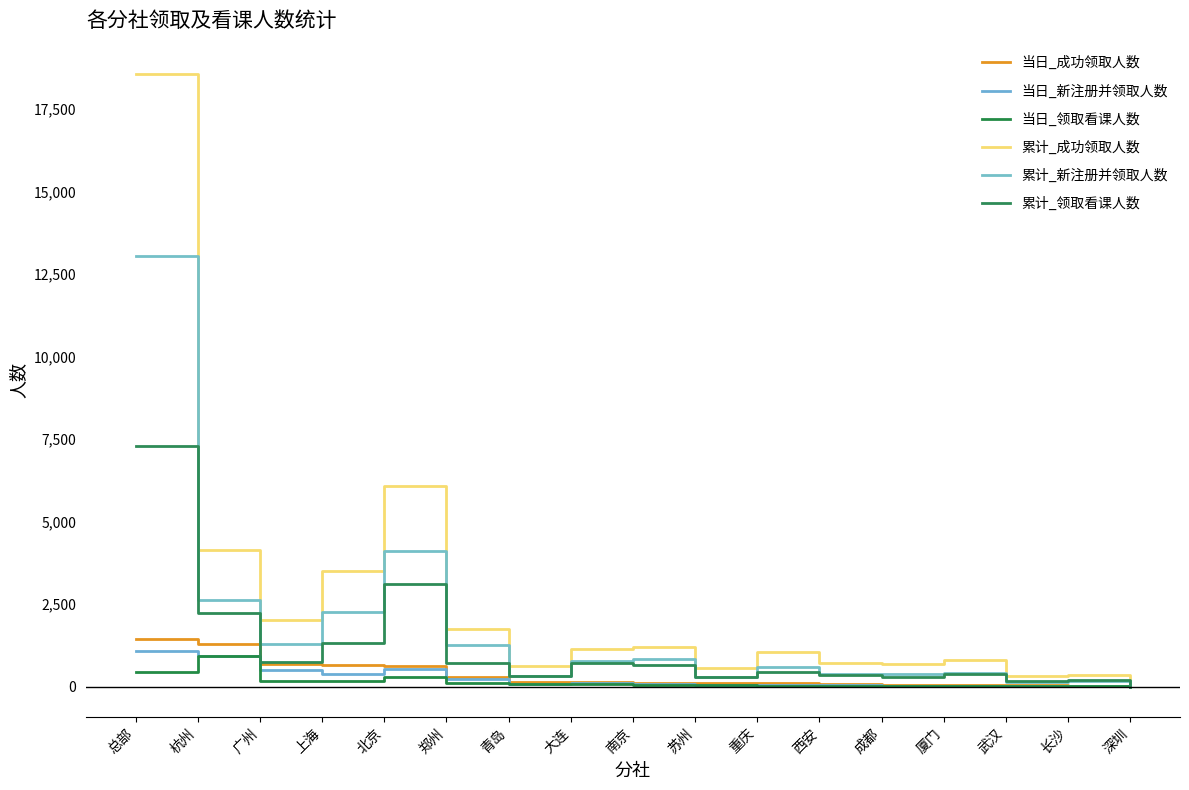

Which series changed the most between 上海 and 长沙?

累计_成功领取人数